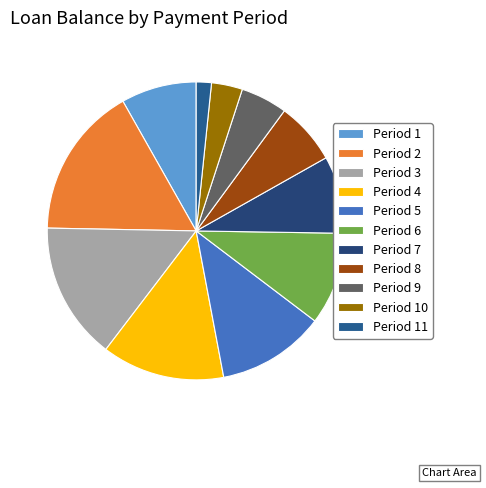

How many slices are in this pie chart?

11